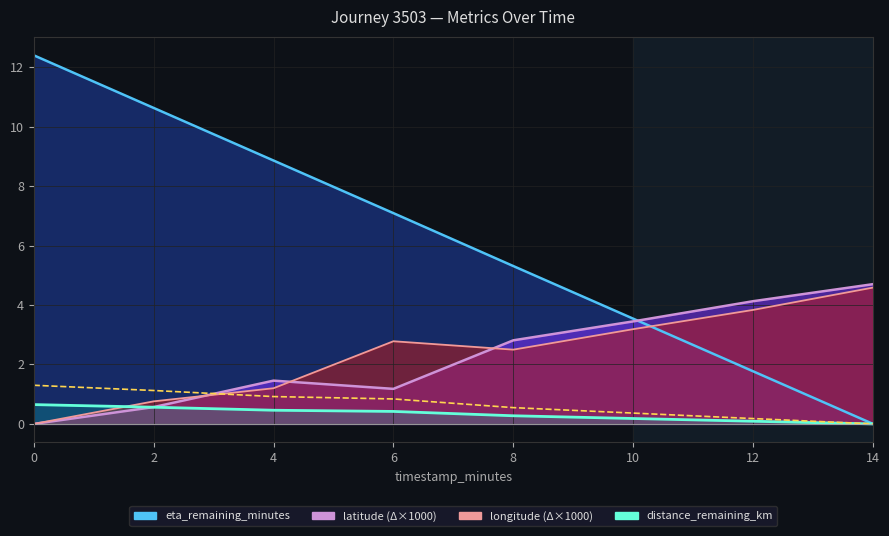

Reading right to left, transcribe all the data shown in this chart.

distance_remaining_km: 0.0	0.1	0.2	0.3	0.4	0.5	0.6	0.7
eta_remaining_minutes: 0.0	1.8	3.5	5.3	7.1	8.9	10.6	12.4
latitude: 4.7	4.1	3.4	2.8	1.2	1.5	0.6	0.0
longitude: 4.6	3.8	3.2	2.5	2.8	1.2	0.8	0.0